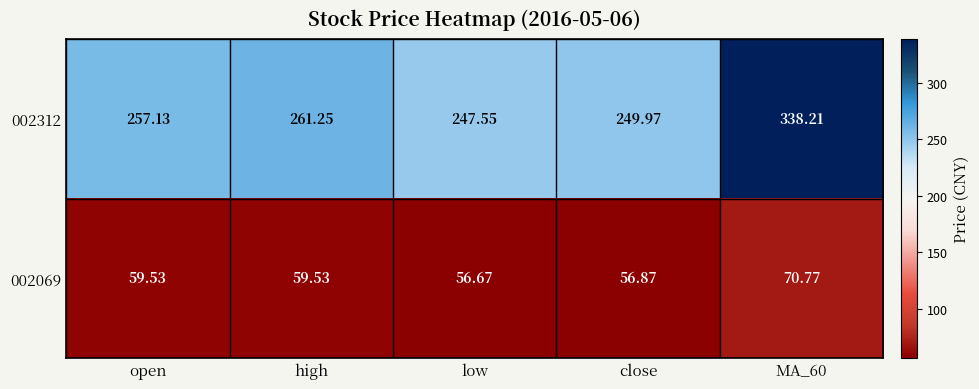

List the series in order of their peak value, highest first.

002312, 002069